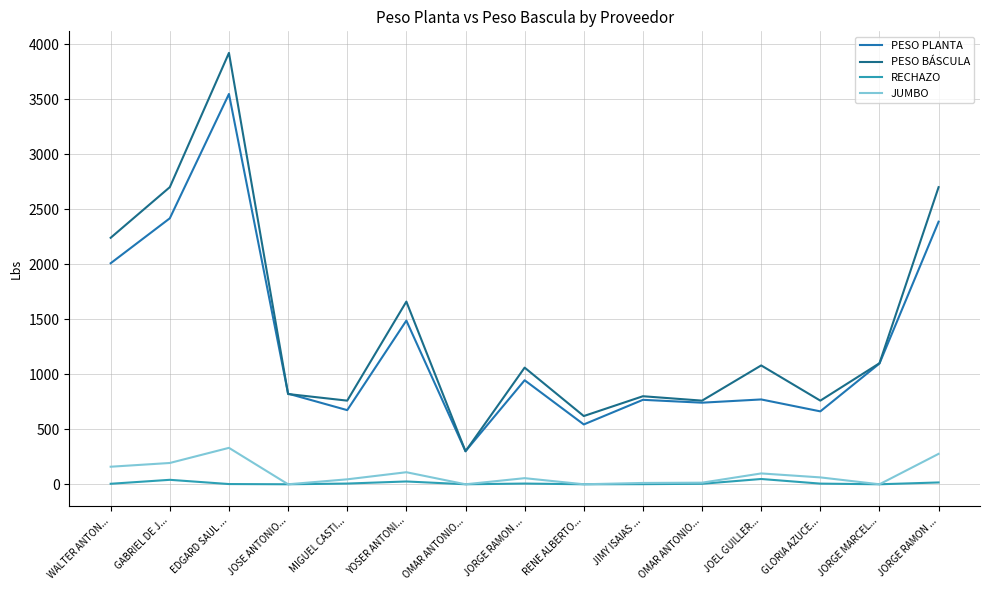

True or false: JUMBO and PESO PLANTA intersect in this chart.

False